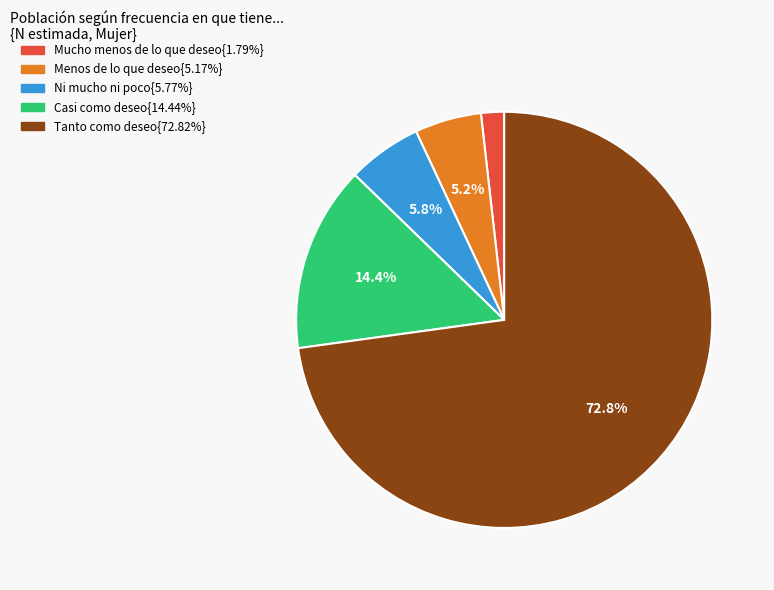

Is there a majority slice in this chart?

Yes